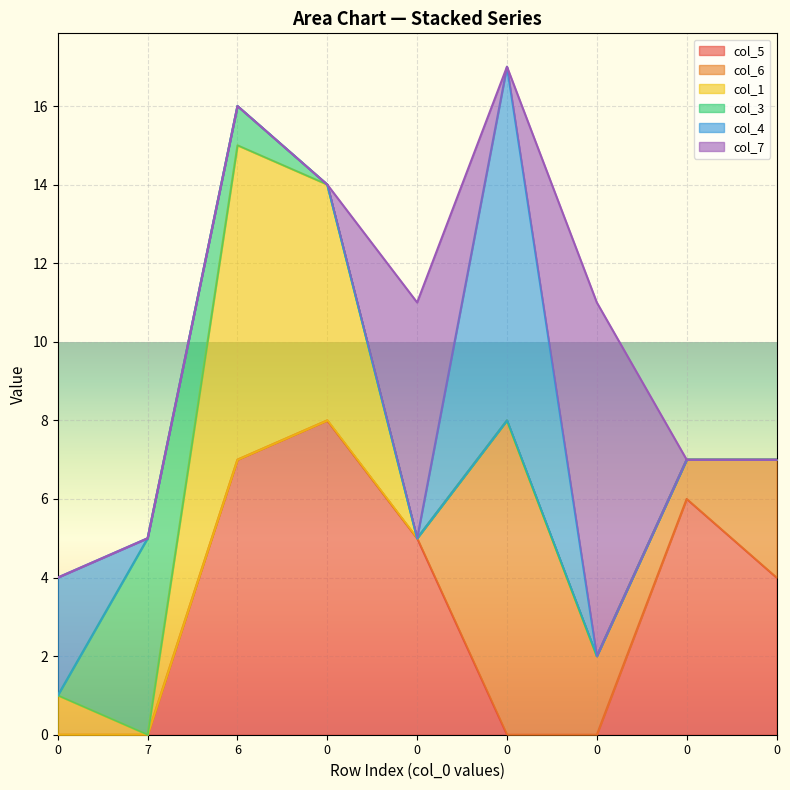

After their last crossing, which series has the higher values: col_4 or col_6?

col_6